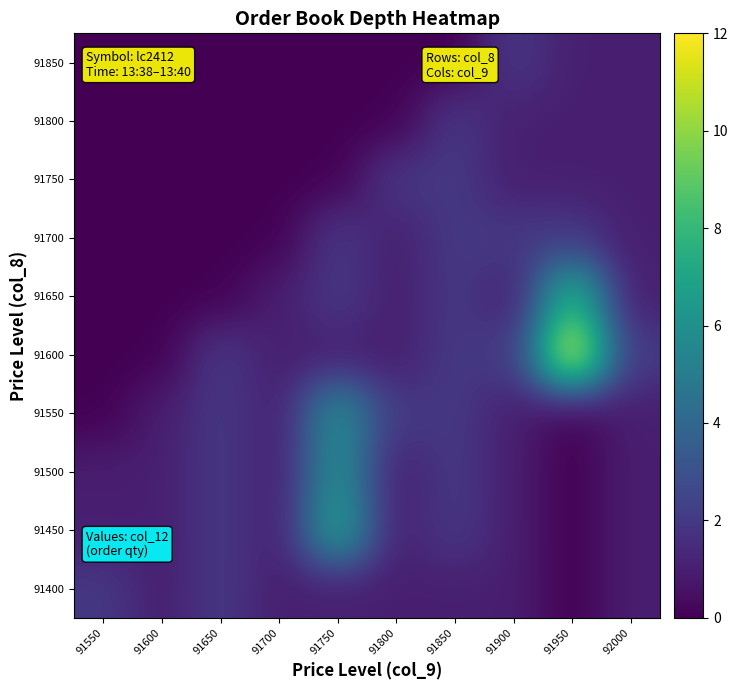

Reading left to right, what are all the values shown in this chart?

91400: 91550=2	91600=1	91650=2	91700=1	91750=1	91800=1	91850=1	91900=1	91950=0	92000=1
91450: 91550=1	91600=1	91650=2	91700=1	91750=7	91800=1	91850=2	91900=1	91950=0	92000=1
91500: 91550=1	91600=1	91650=2	91700=1	91750=6	91800=1	91850=2	91900=1	91950=0	92000=1
91550: 91550=0	91600=1	91650=2	91700=1	91750=6	91800=2	91850=2	91900=1	91950=0	92000=1
91600: 91550=0	91600=0	91650=2	91700=1	91750=1	91800=1	91850=2	91900=2	91950=12	92000=2
91650: 91550=0	91600=0	91650=0	91700=1	91750=2	91800=1	91850=2	91900=1	91950=8	92000=1
91700: 91550=0	91600=0	91650=0	91700=0	91750=2	91800=1	91850=2	91900=2	91950=2	92000=1
91750: 91550=0	91600=0	91650=0	91700=0	91750=0	91800=2	91850=2	91900=1	91950=1	92000=1
91800: 91550=0	91600=0	91650=0	91700=0	91750=0	91800=0	91850=2	91900=1	91950=1	92000=1
91850: 91550=0	91600=0	91650=0	91700=0	91750=0	91800=0	91850=0	91900=2	91950=1	92000=1